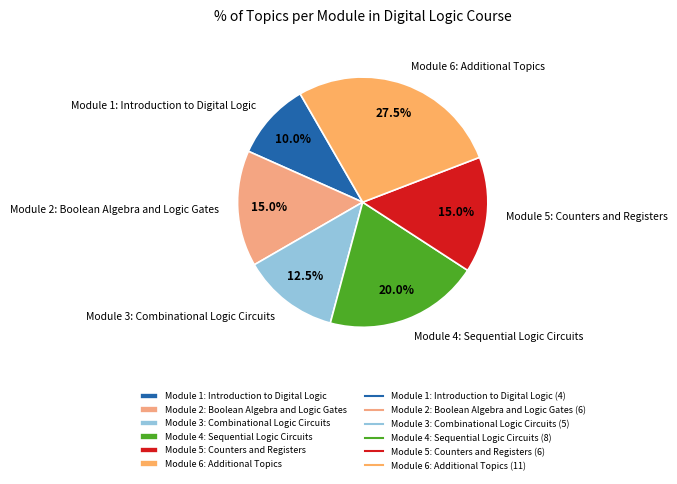

Combined, what portion of the pie is Module 3: Combinational Logic Circuits and Module 1: Introduction to Digital Logic?

22.5%